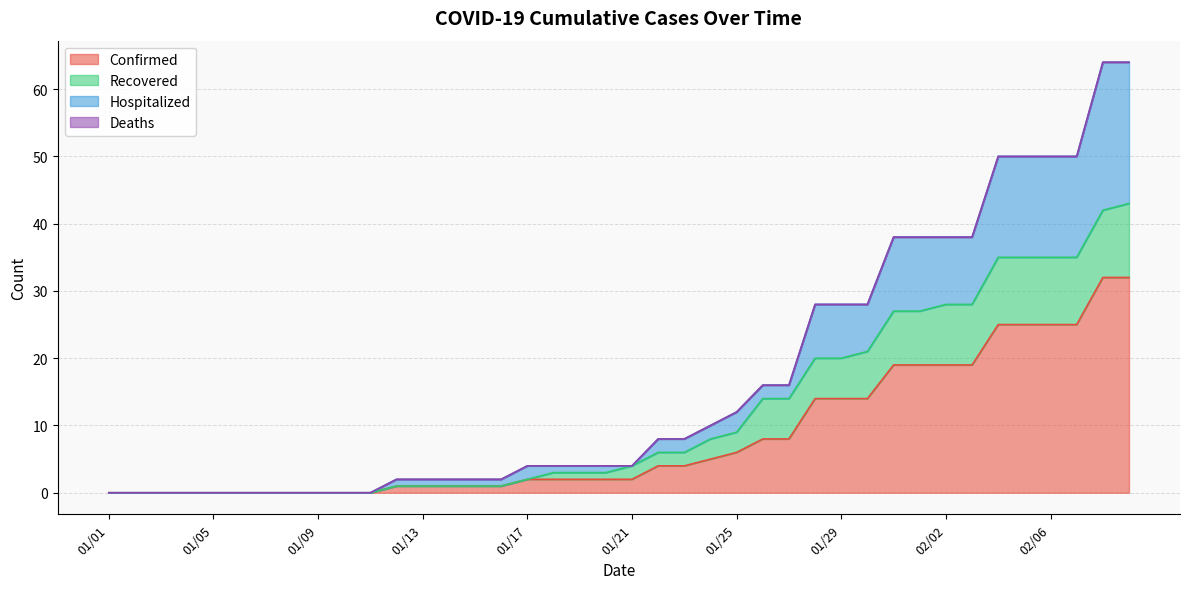

True or false: Confirmed and Recovered intersect in this chart.

False